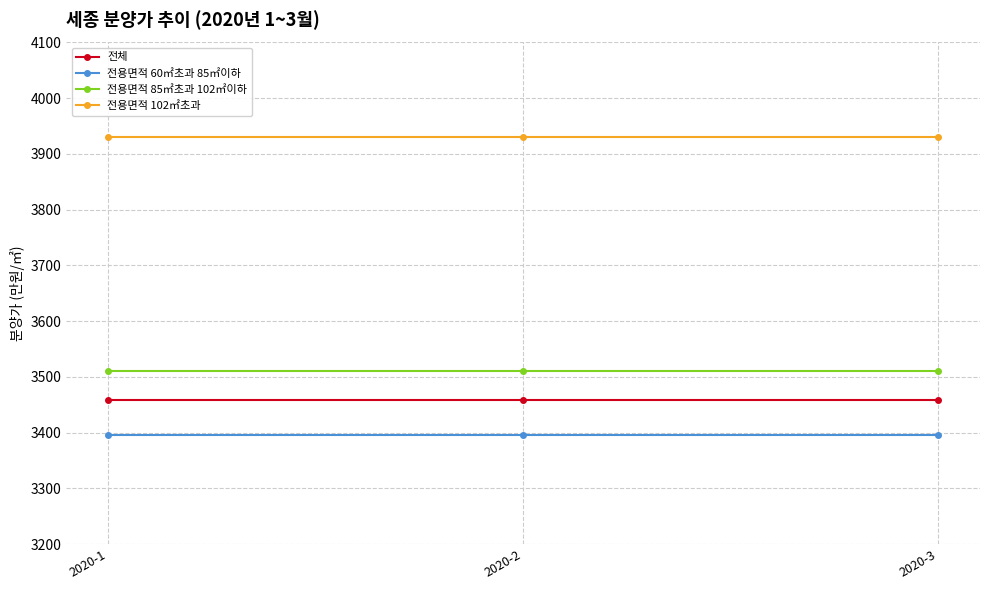

What is the total value across all series at 2020-3?

14294